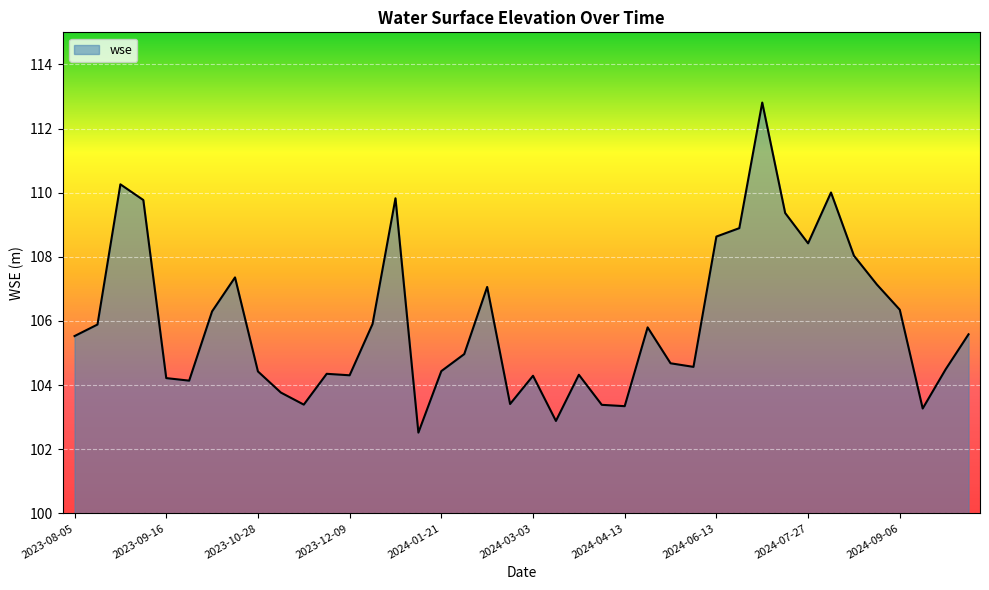

What is the maximum value shown in the chart?

112.8